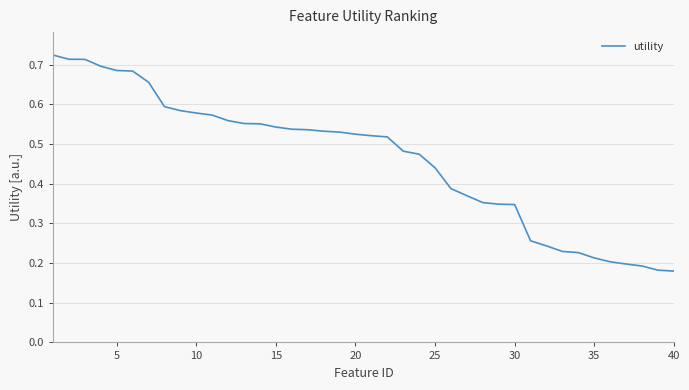

How many lines are shown in the chart?

1